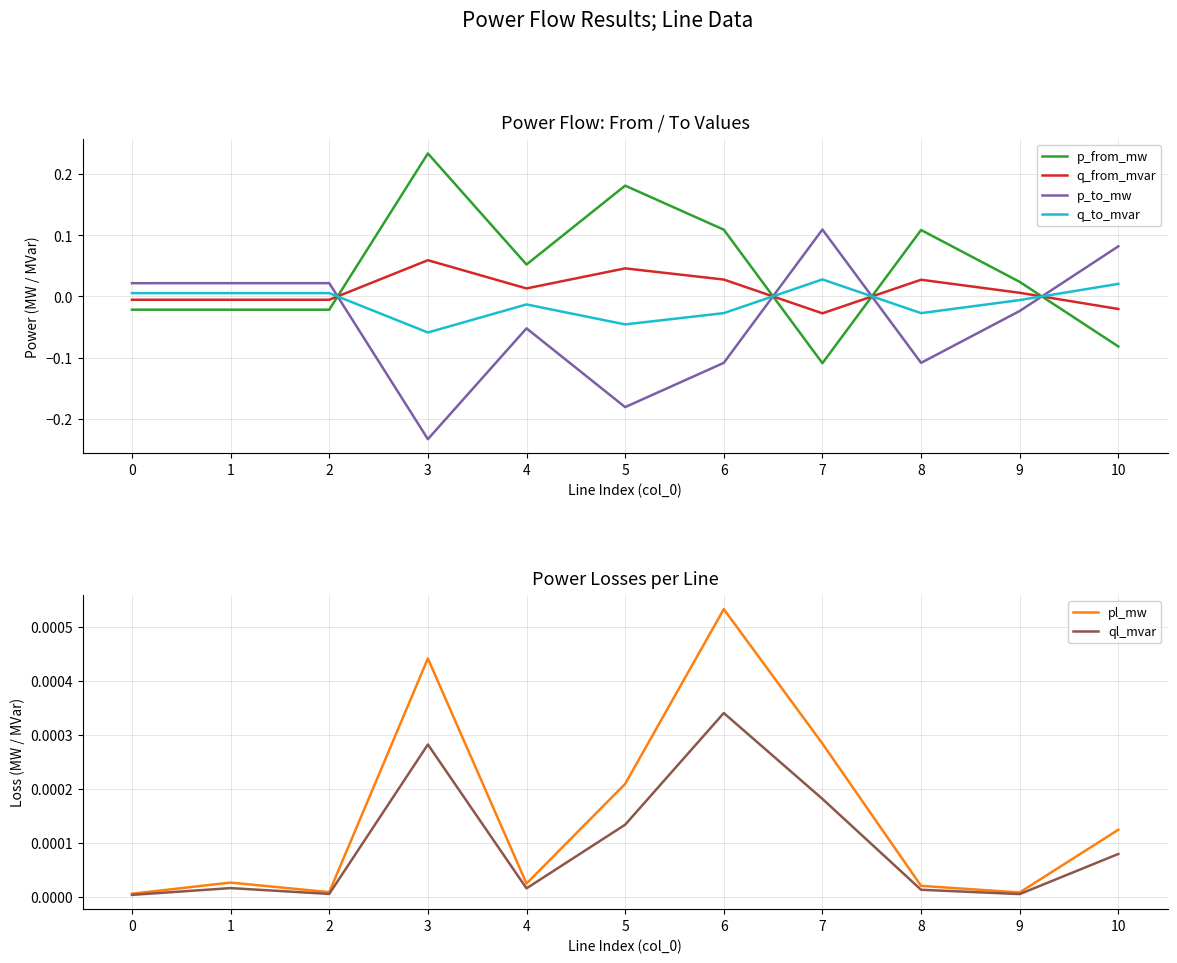

What is the difference between the highest and lowest values at 4?

0.1